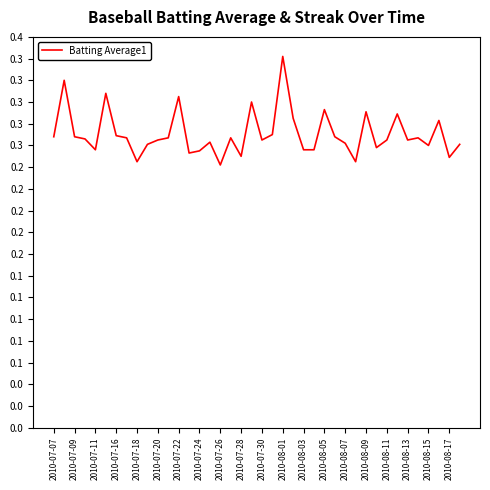

Is this an area chart (filled region under the line)?

No